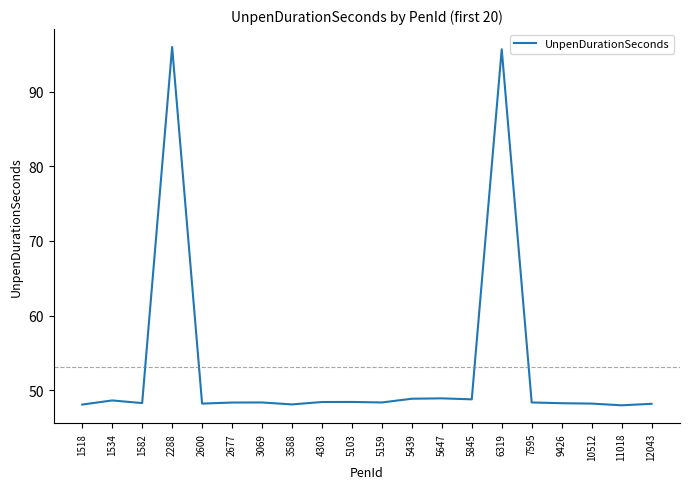

What is the minimum value shown in the chart?

48.0